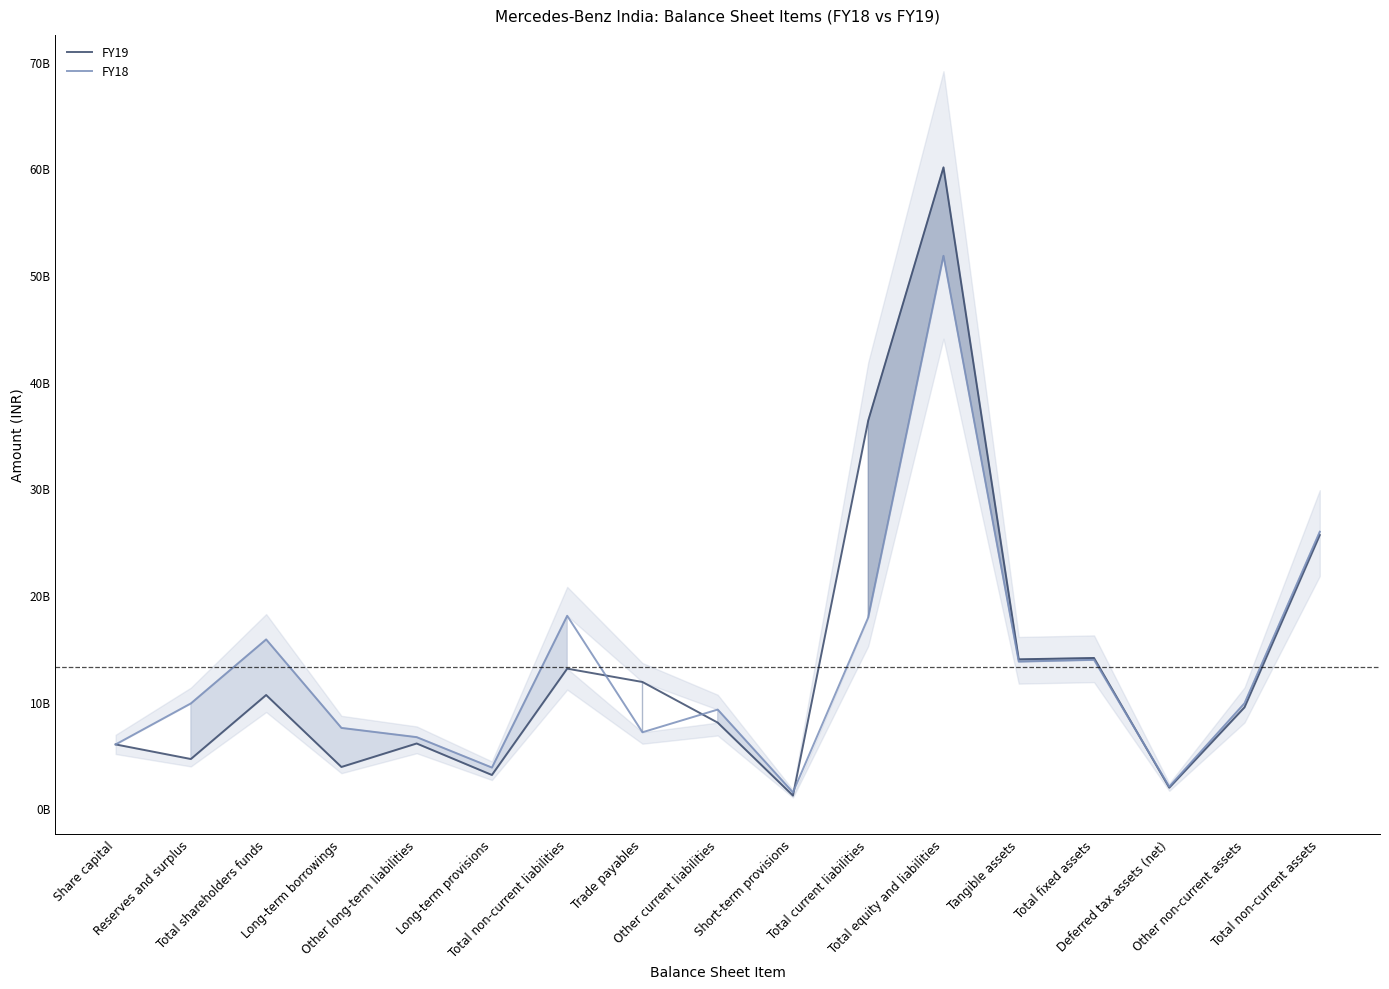

Which category has the highest value across all series?

Total equity and liabilities